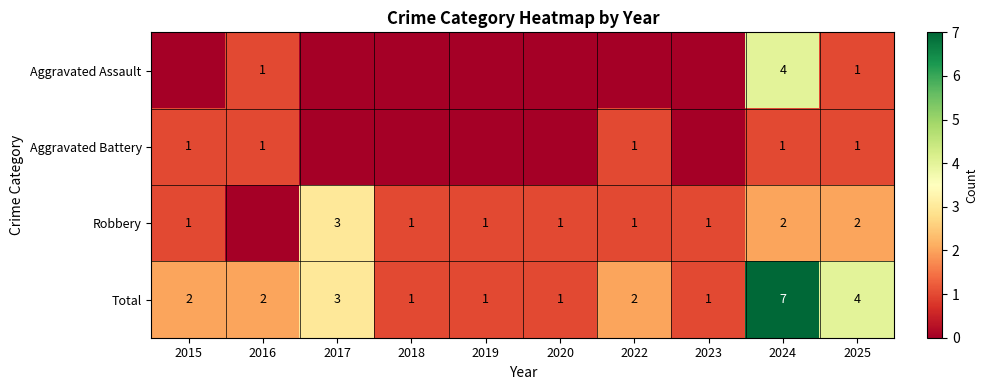

Rank the series at 2024 from highest to lowest value.

Total, Aggravated Assault, Robbery, Aggravated Battery